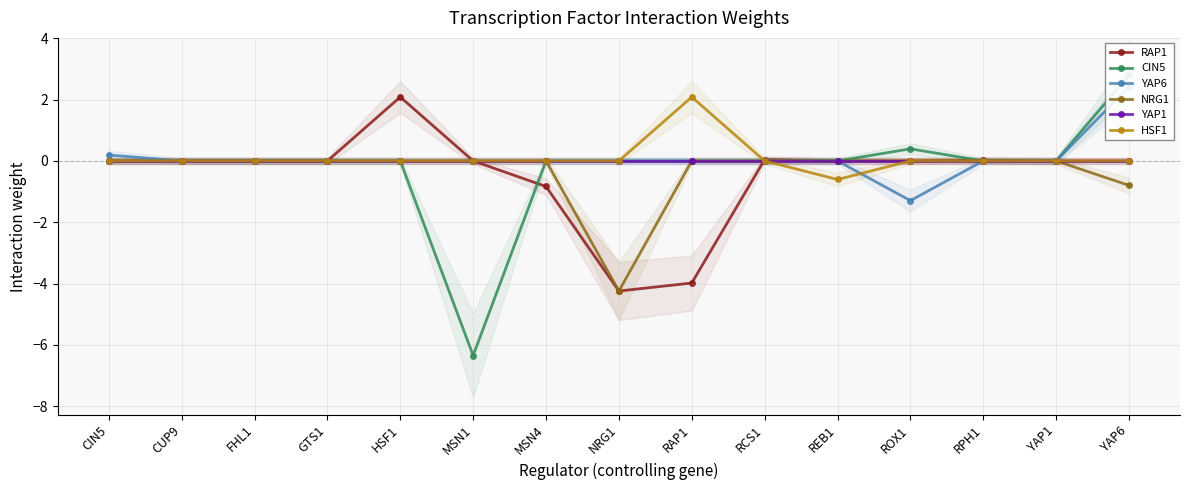

Which series changed the most between CUP9 and NRG1?

RAP1